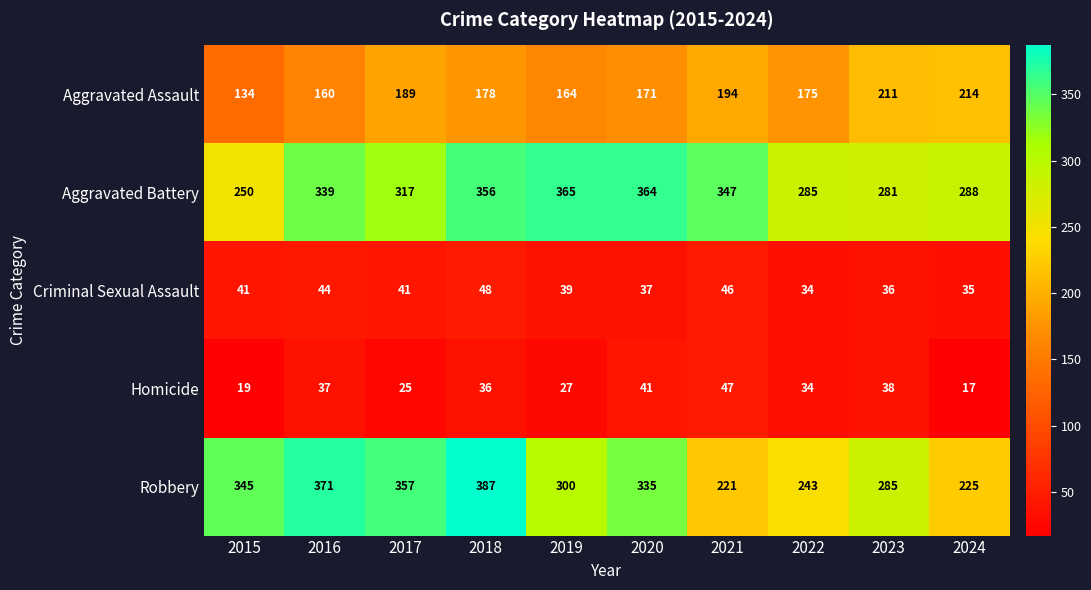

What is the maximum value for Aggravated Assault?

214